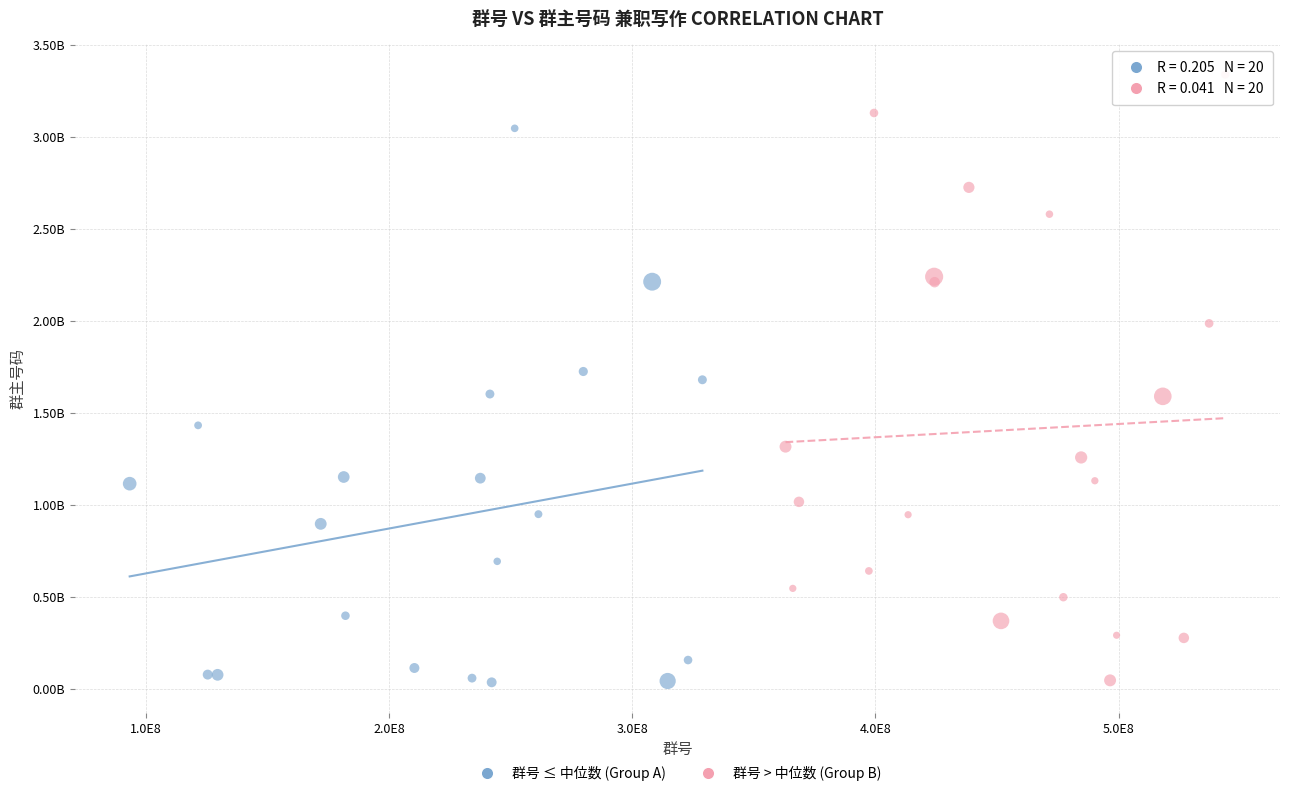

Which series has the widest spread of Y values?

群号 > 中位数 (Group B)